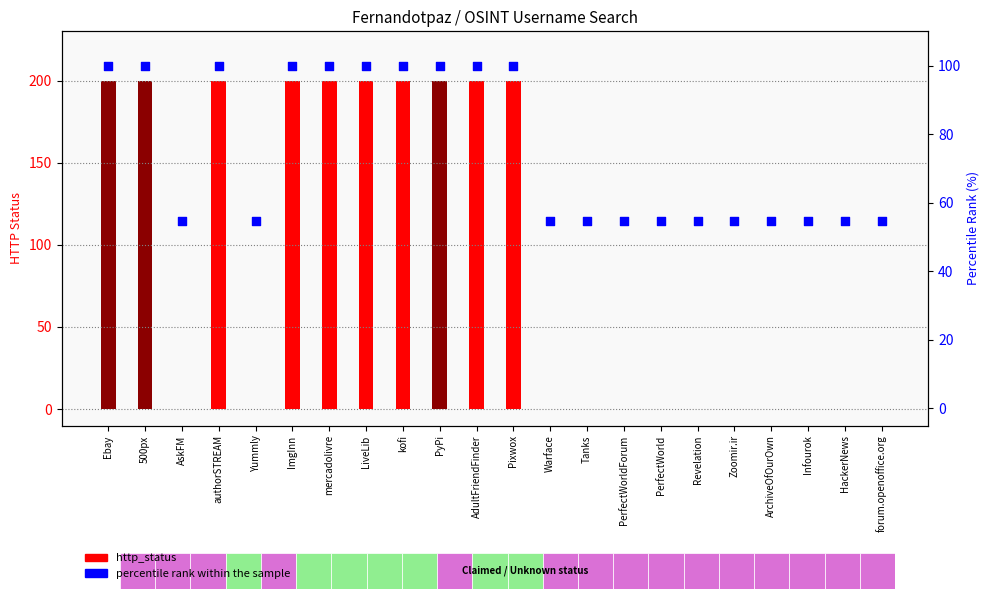

What is the ratio of the value at mercadolivre to the value at ImgInn?

1.0